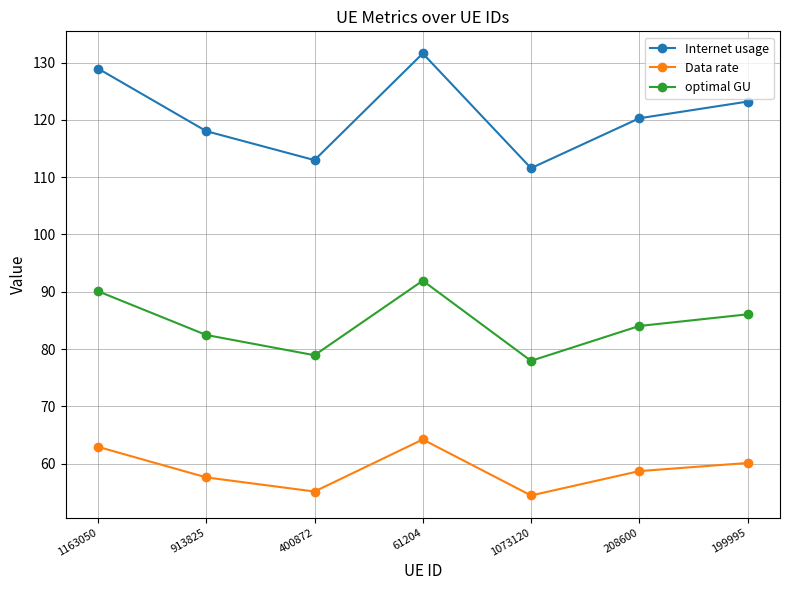

Is it true that Internet usage equals 63.5 at 1163050?

False